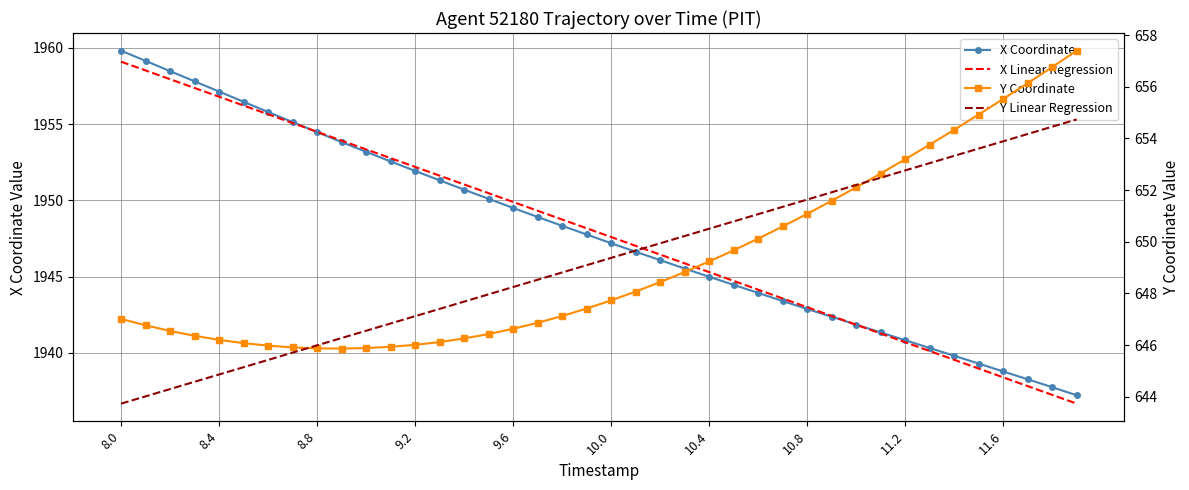

The Y Coordinate series shows 647.1 at 18. True or false?

True